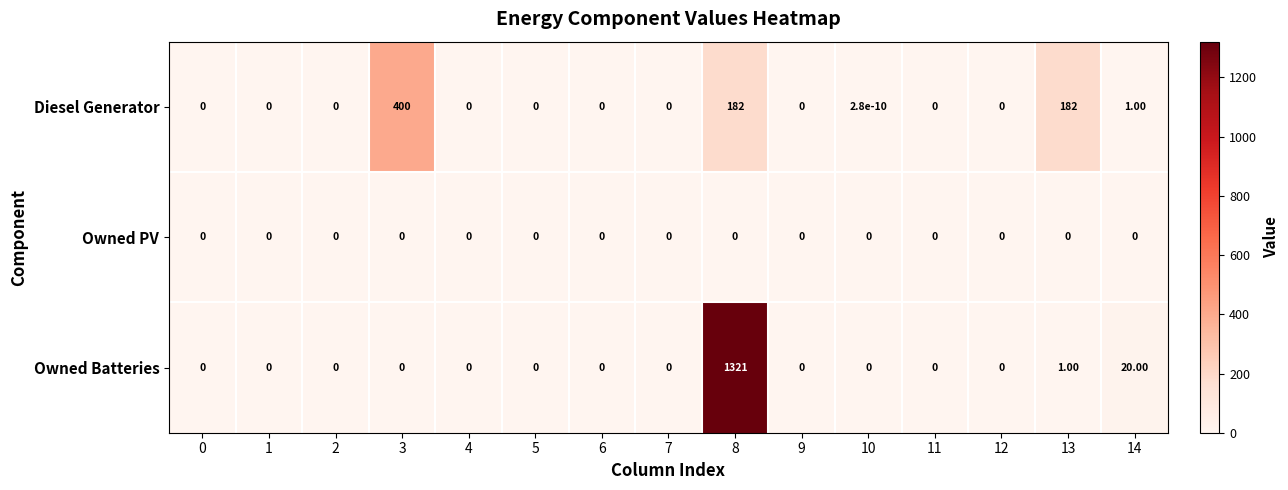

At how many categories does at least one series exceed 130?

3